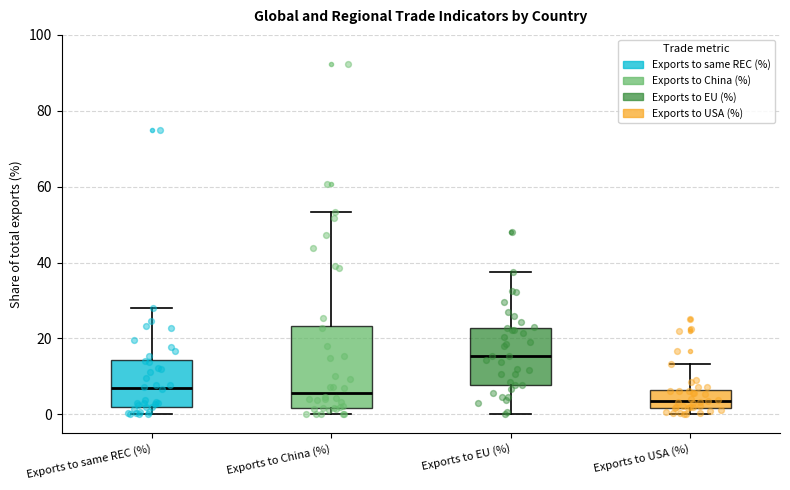

Where is the lower edge of the box for Exports to same REC (%) on the y-axis? The values are not printed on the chart, so give them approximately, as read against the axis.

2